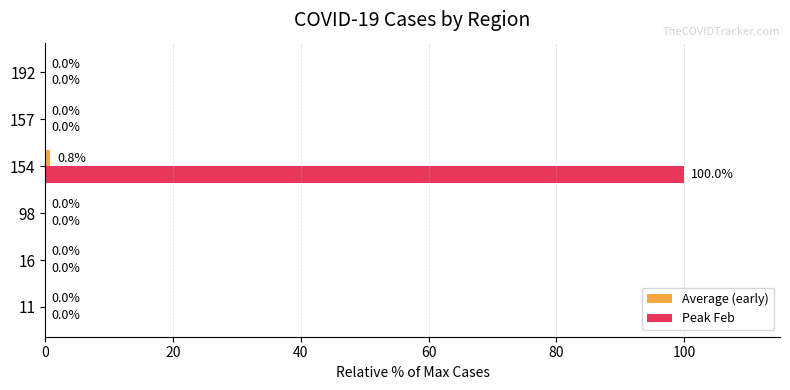

At which category is the sum across all series the highest?

154